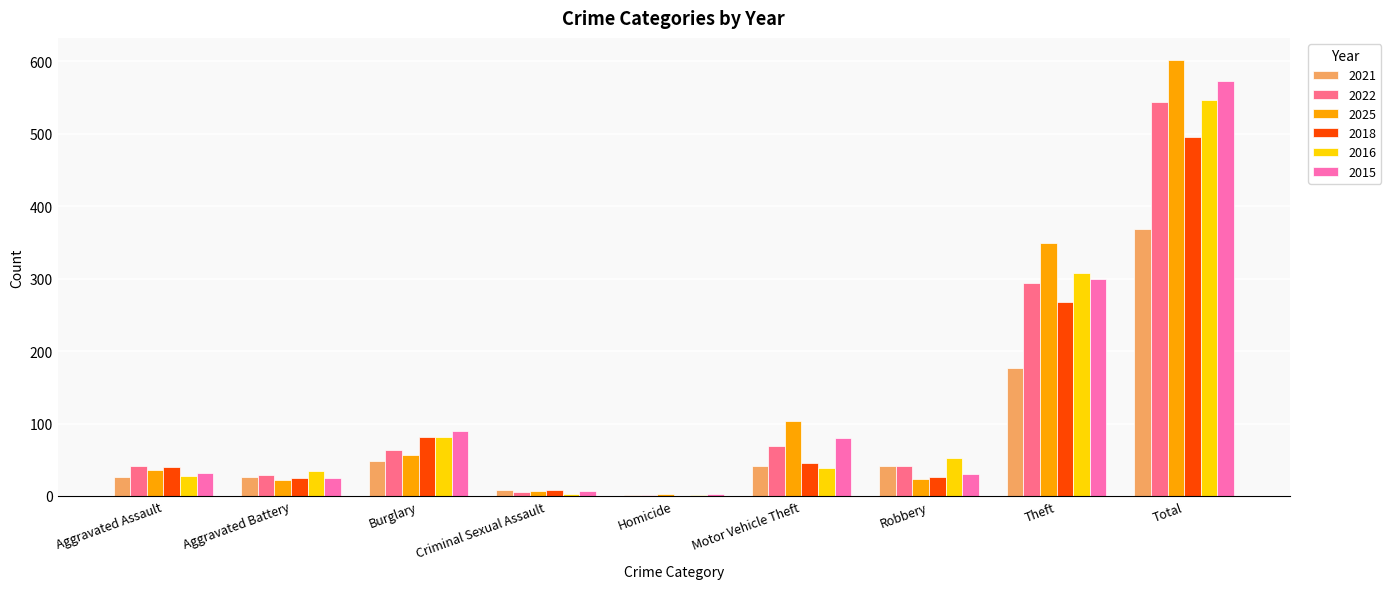

At which category is the sum across all series the highest?

Total